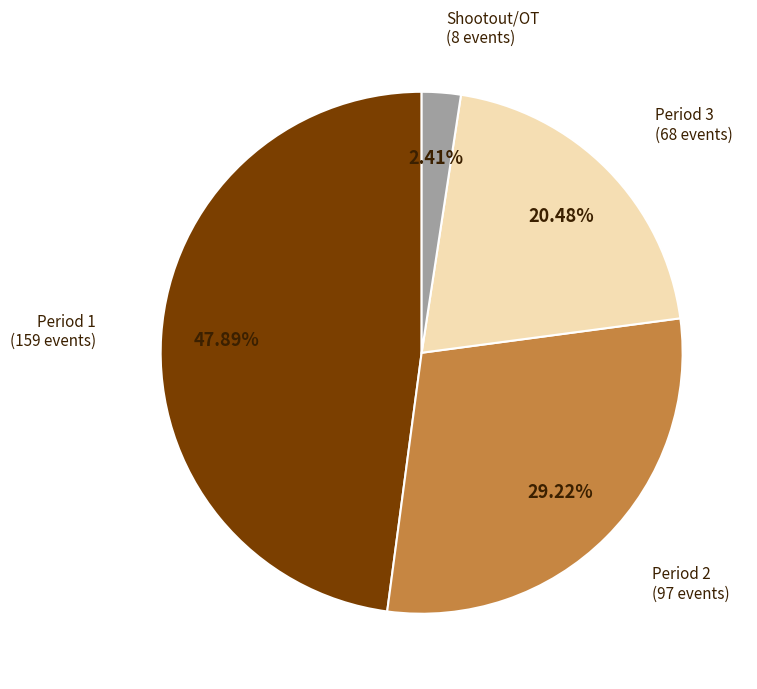

Is there any slice that represents more than half of the pie?

No